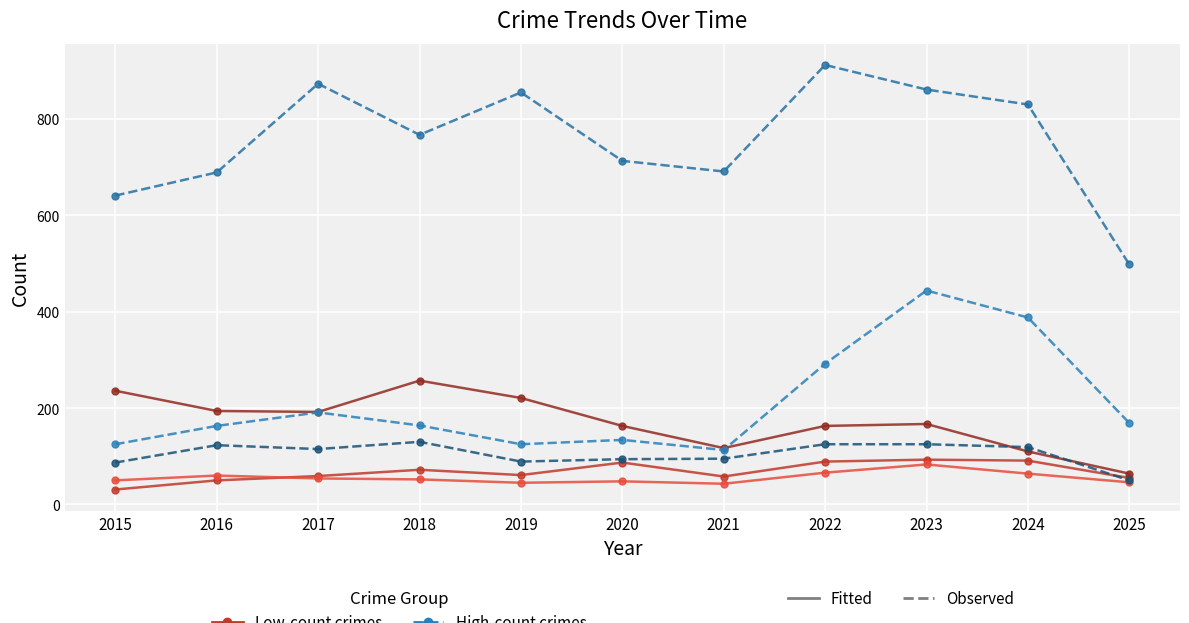

Reading left to right, list all the values displayed in this chart.

Aggravated Assault (solid): 31	50	59	72	61	87	58	89	93	91	55
Aggravated Battery (solid): 50	60	54	52	45	48	43	66	83	64	46
Burglary (solid): 236	194	192	257	221	163	117	163	167	110	64
Motor Vehicle Theft (dashed): 125	163	191	164	125	134	113	292	444	388	169
Robbery (dashed): 87	123	115	130	89	94	95	125	125	119	50
Theft (dashed): 641	689	873	767	855	713	691	912	861	830	498